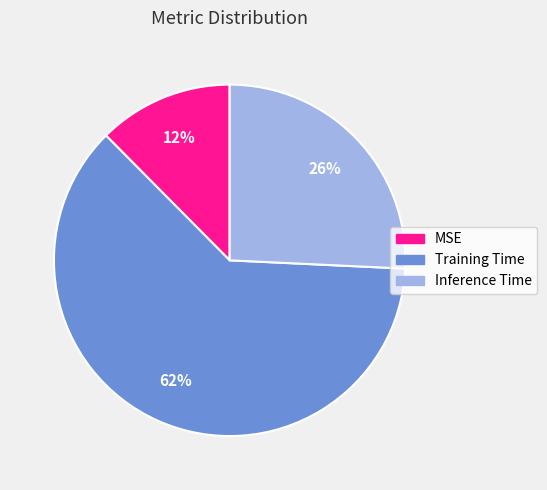

Count the number of slices in the pie.

3